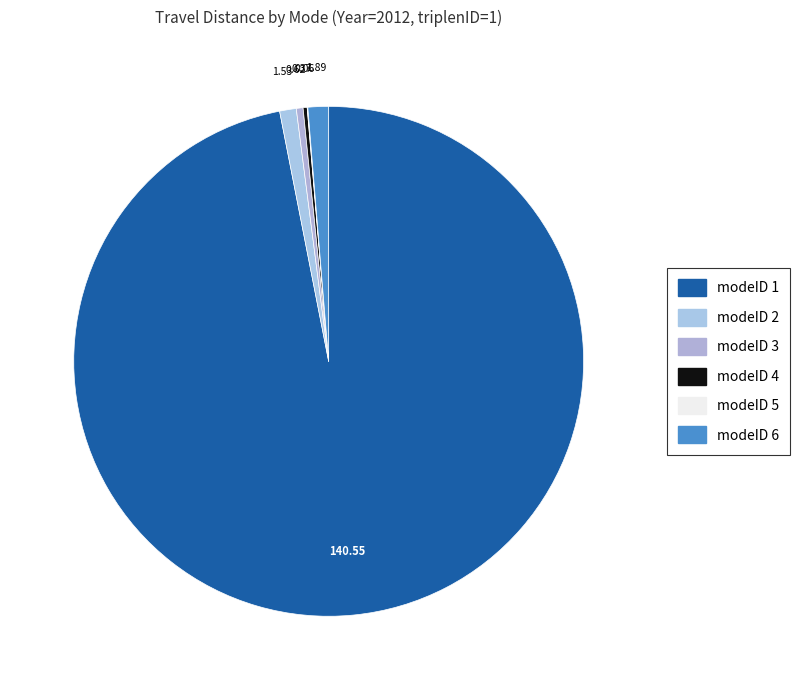

How many slices are in this pie chart?

6